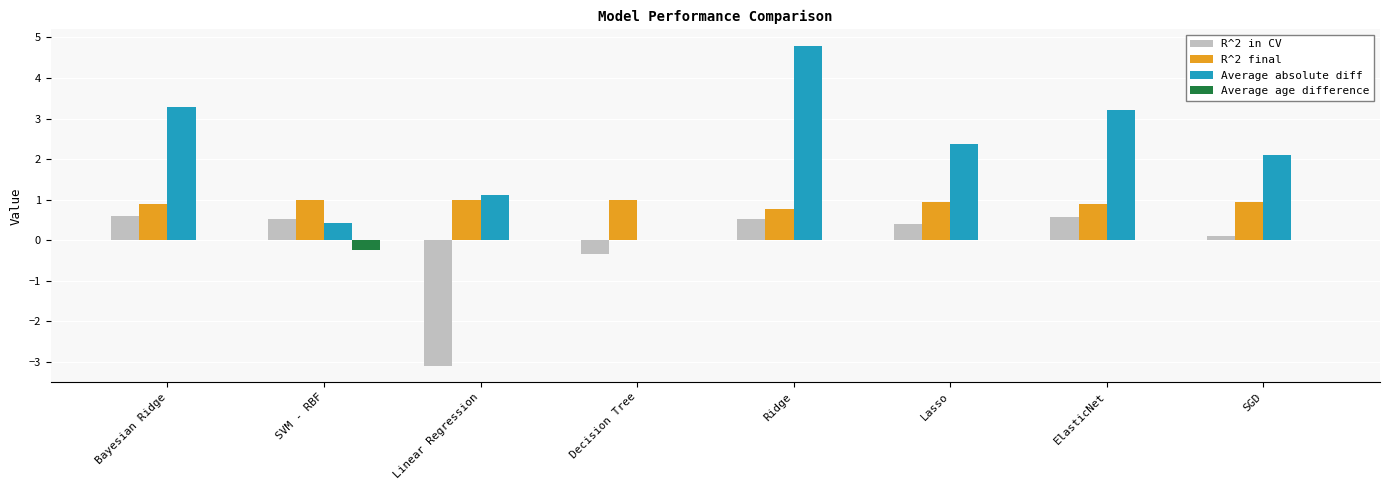

True or false: Average absolute diff has a value of 3.2 at ElasticNet.

True